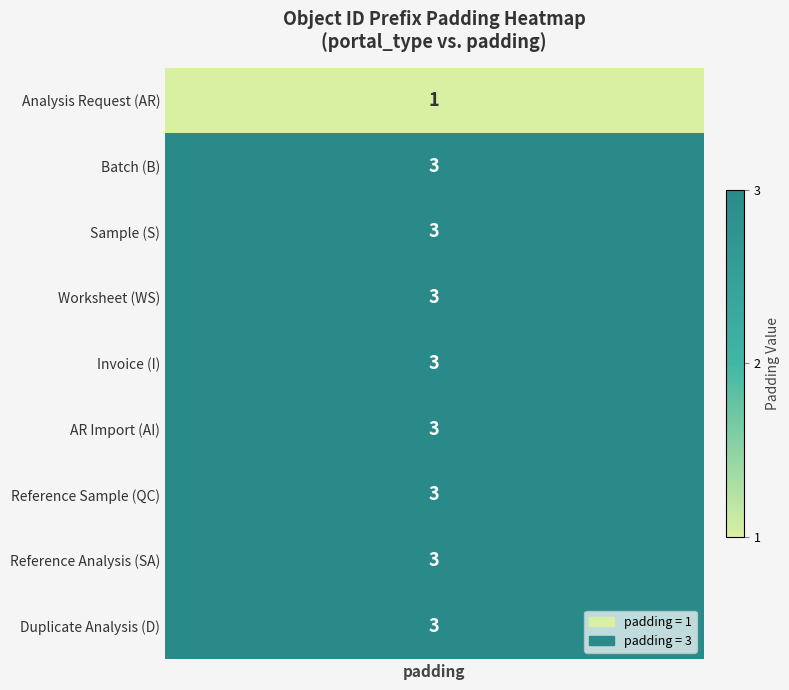

What is the approximate value at 6?

3